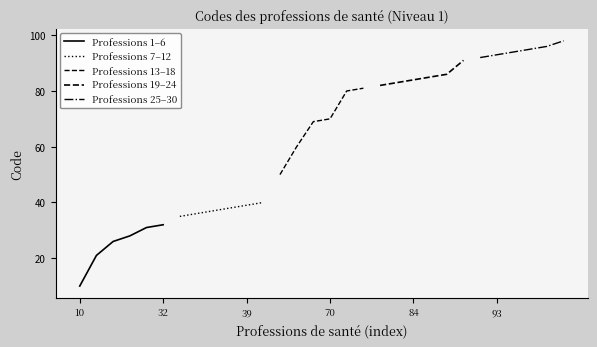

Does the chart display data point markers on the line(s)?

No